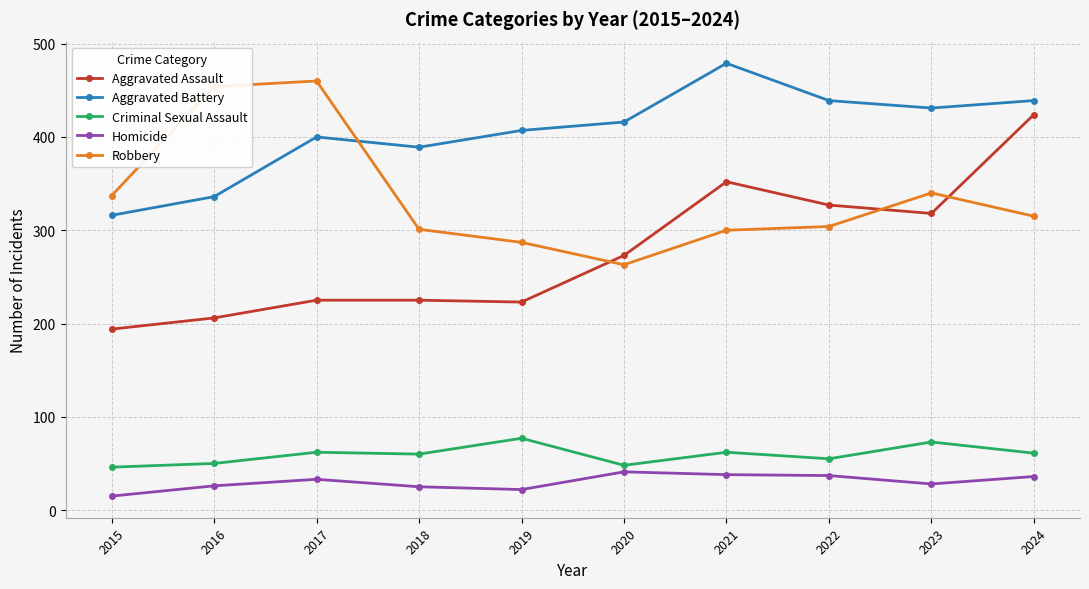

What is the difference between the maximum and minimum values in the Aggravated Battery series?

163